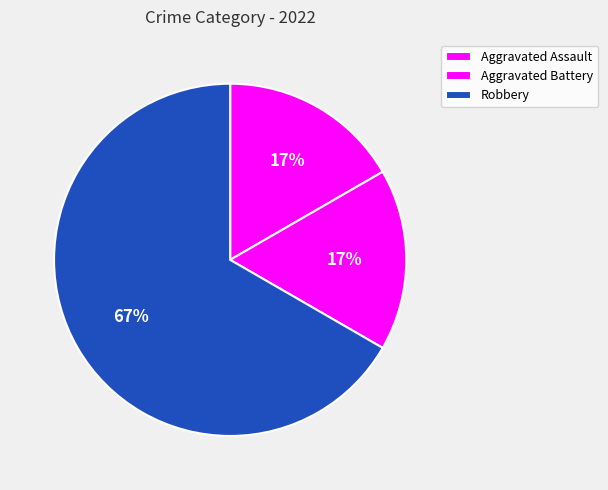

What percentage is NOT represented by Robbery?

33.3%